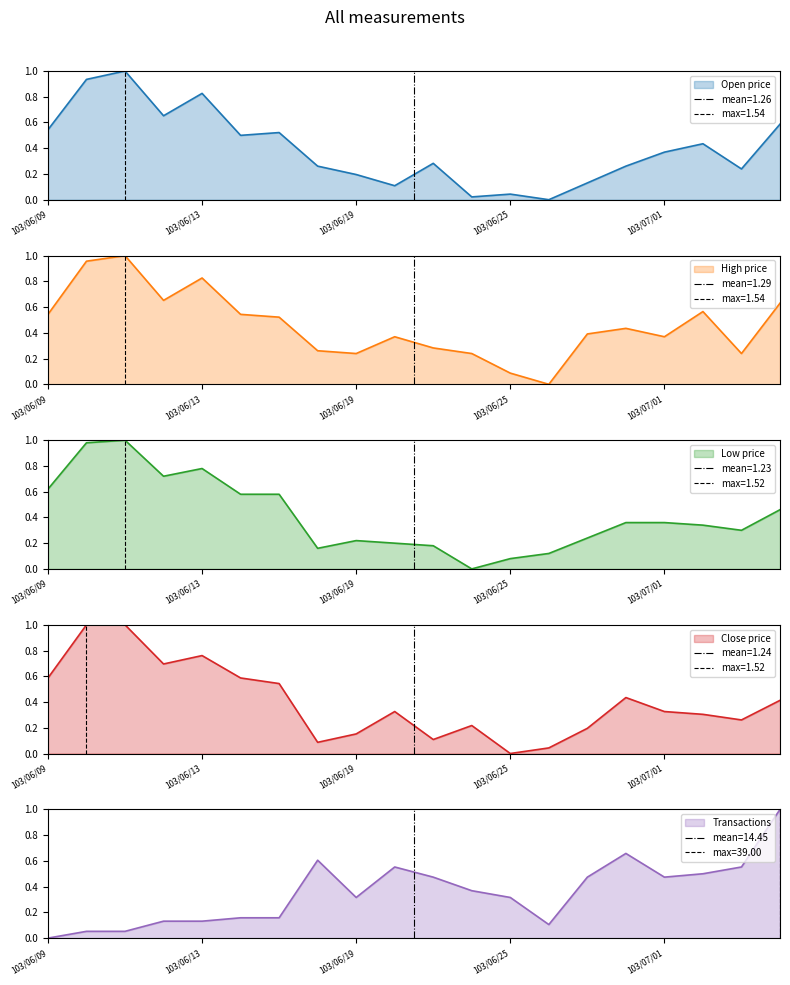

Does the chart display data point markers on the line(s)?

No